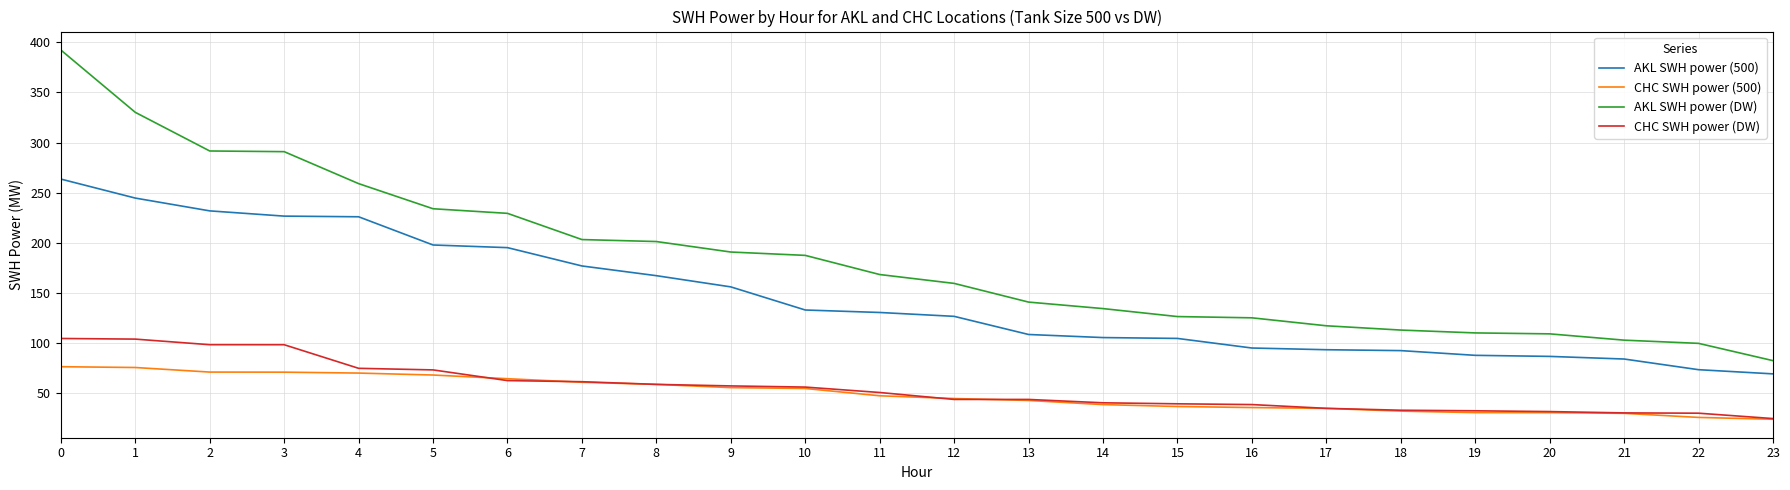

What is the difference between the CHC SWH power (DW) values at 0 and 11?

53.8